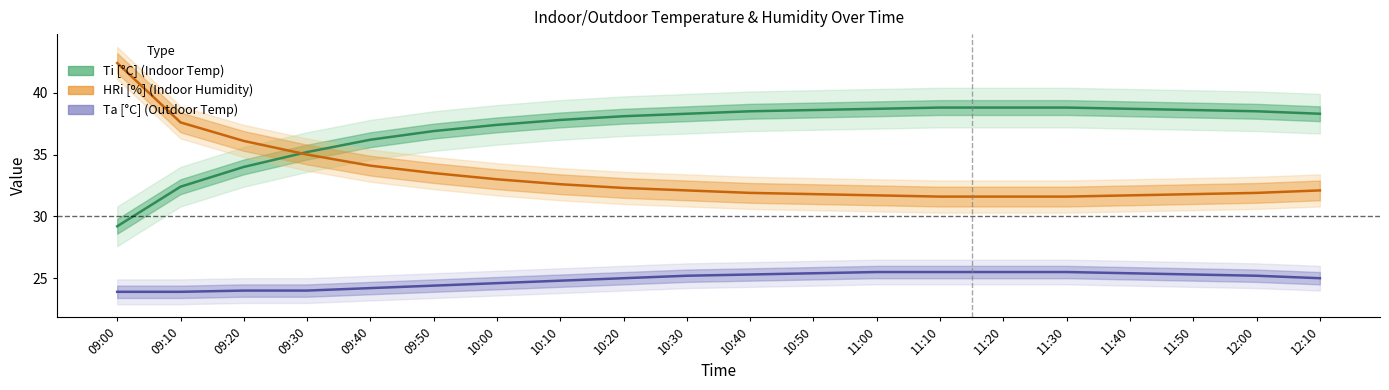

Between 10:20 and 10:40, which is larger?

10:40